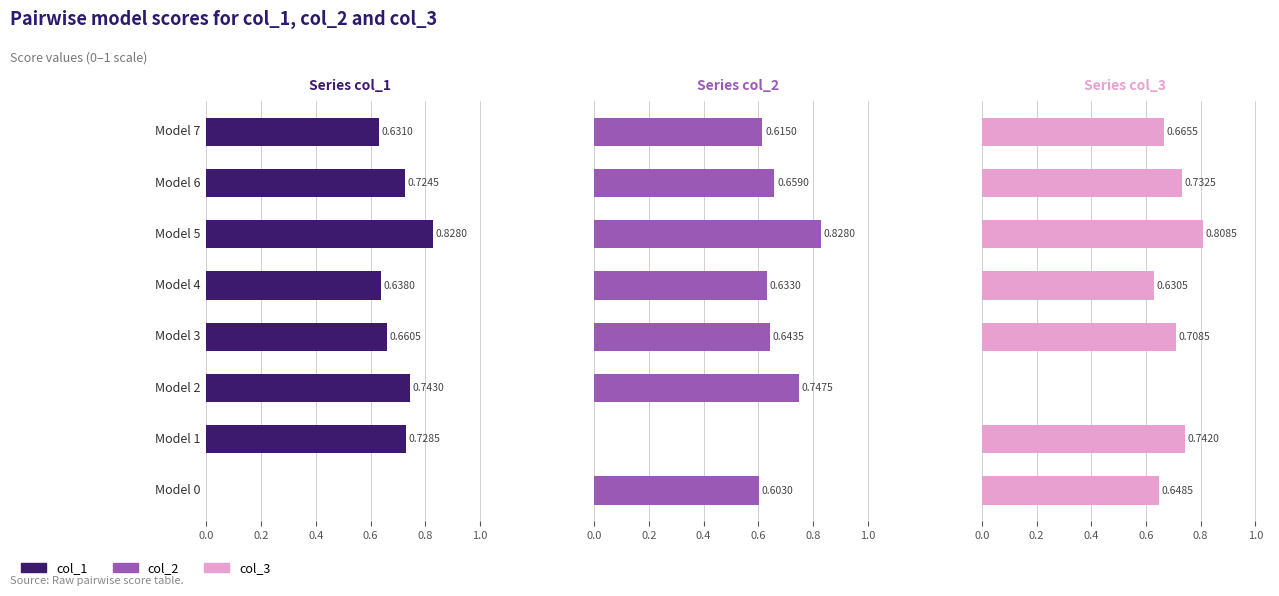

Rank the series by their maximum value, from highest to lowest.

col_1, col_2, col_3